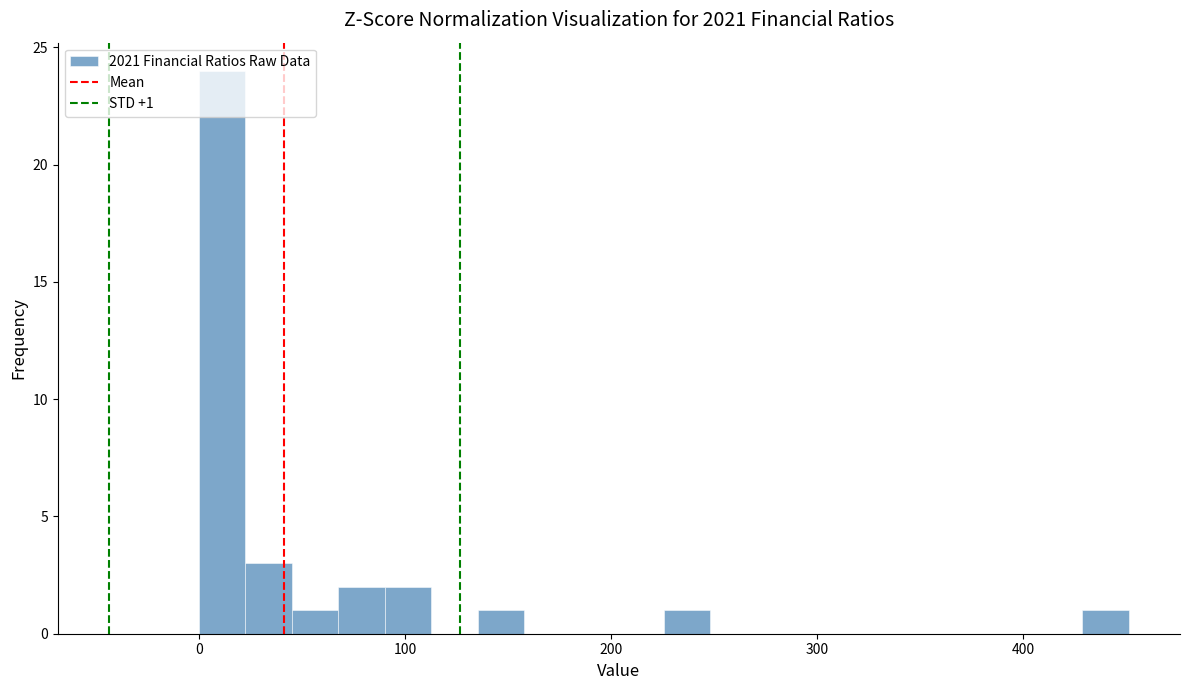

Around what value on the x-axis is the tallest bar? Give the approximate position of its centre, as read against the axis.

10